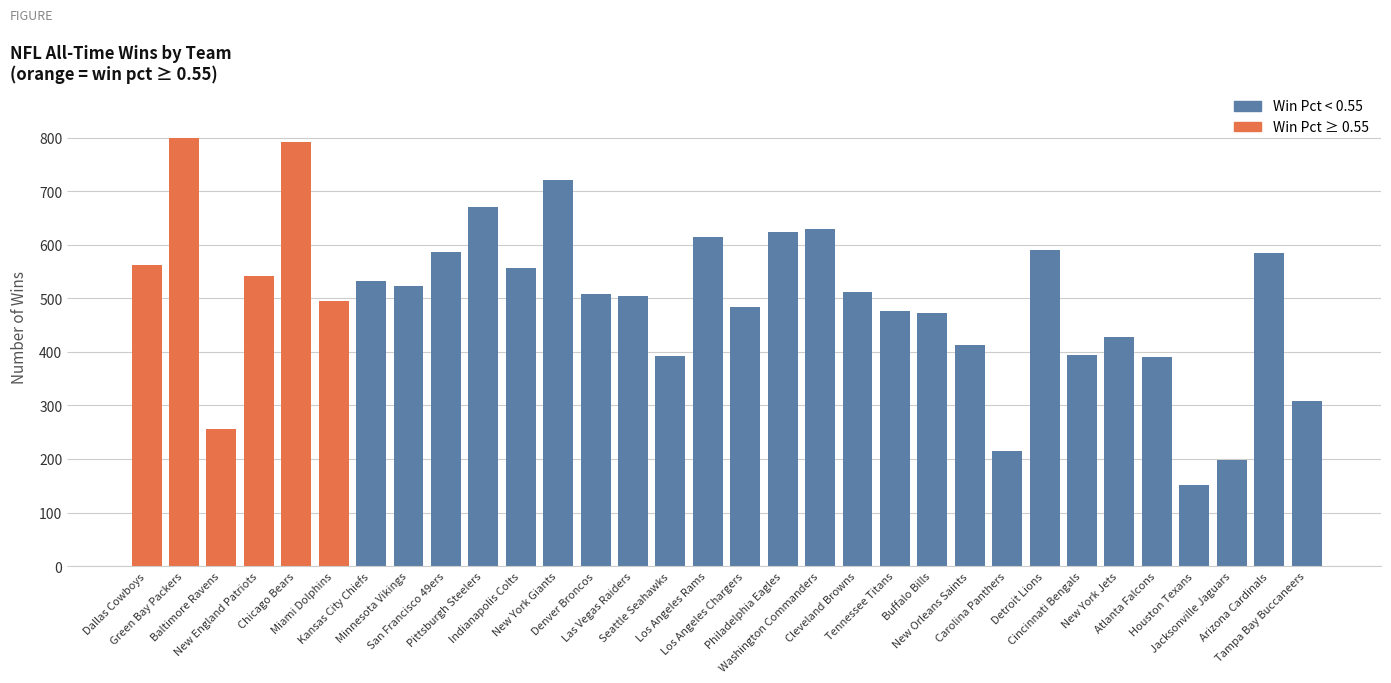

The value at Denver Broncos is 508. True or false?

True